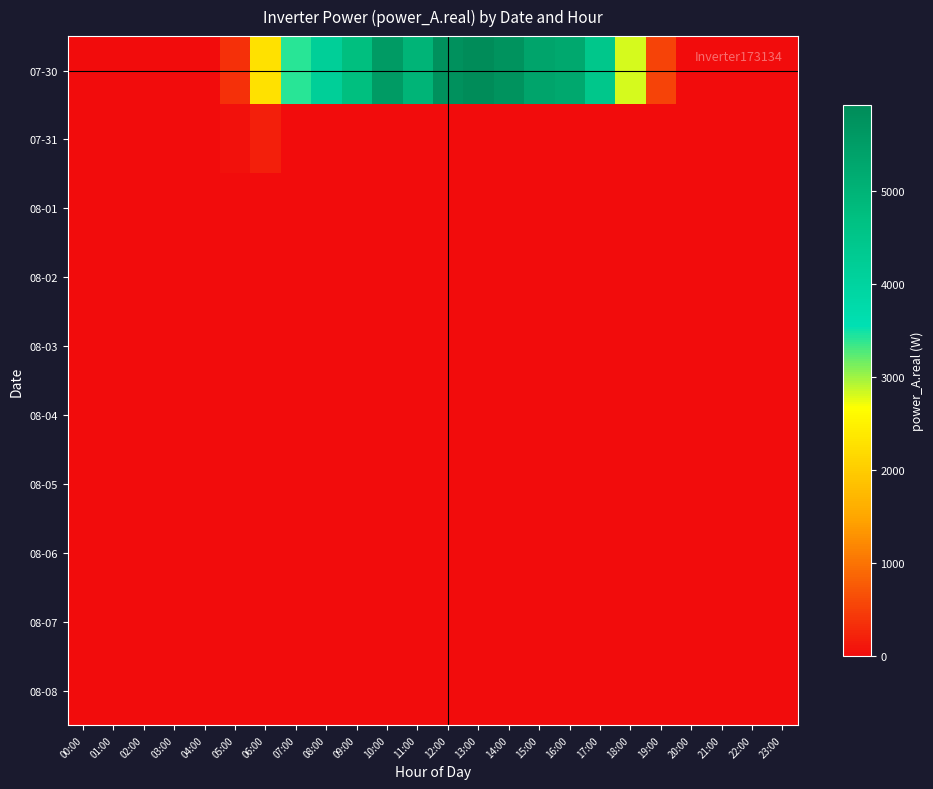

At 20:00, list the series in order from smallest to largest.

07-30, 07-31, 08-01, 08-02, 08-03, 08-04, 08-05, 08-06, 08-07, 08-08